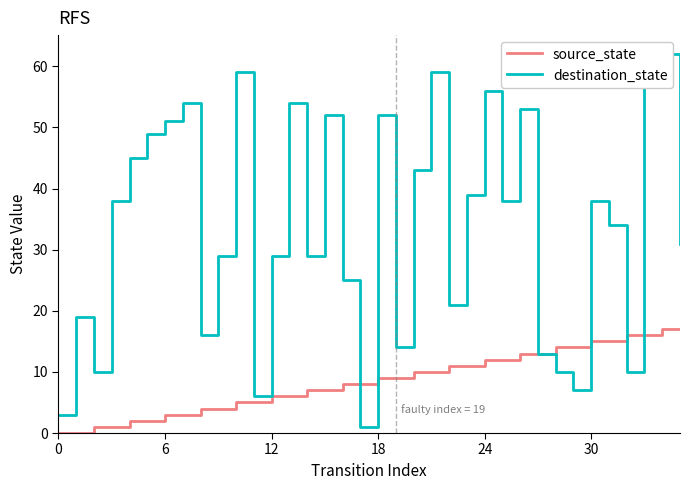

What is the maximum value for source_state?

17